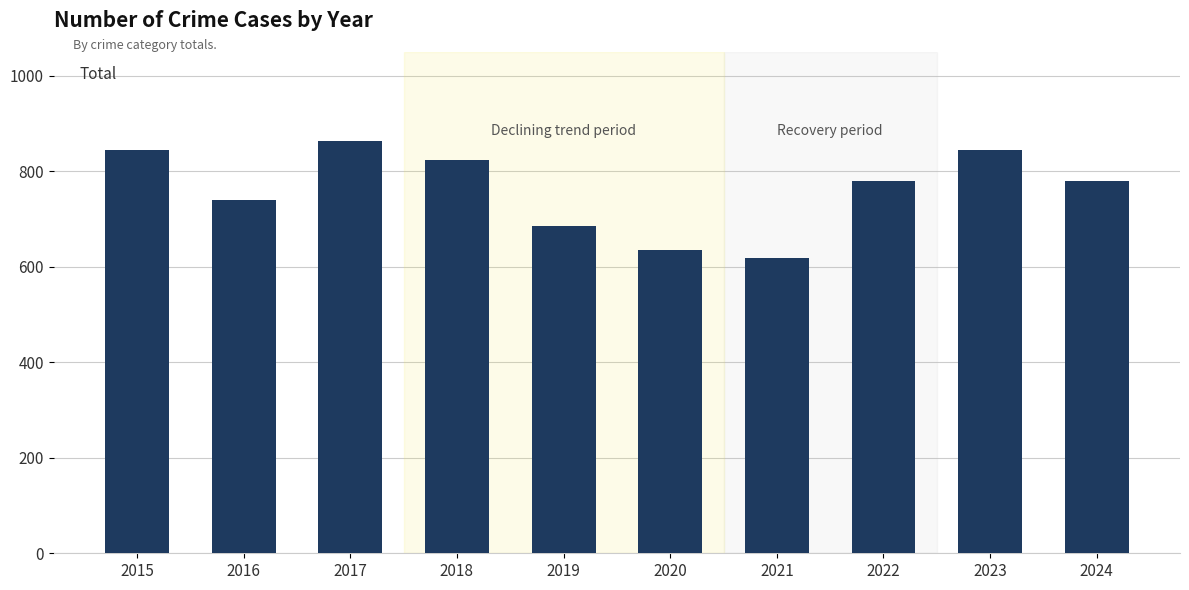

What is the value of the 9th bar from the left?

844